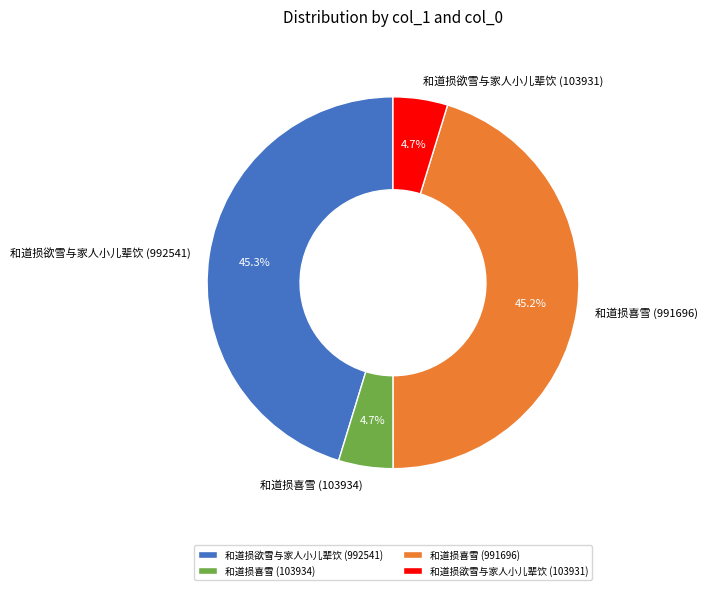

What portion of the pie excludes 和道损喜雪 (103934)?

95.3%